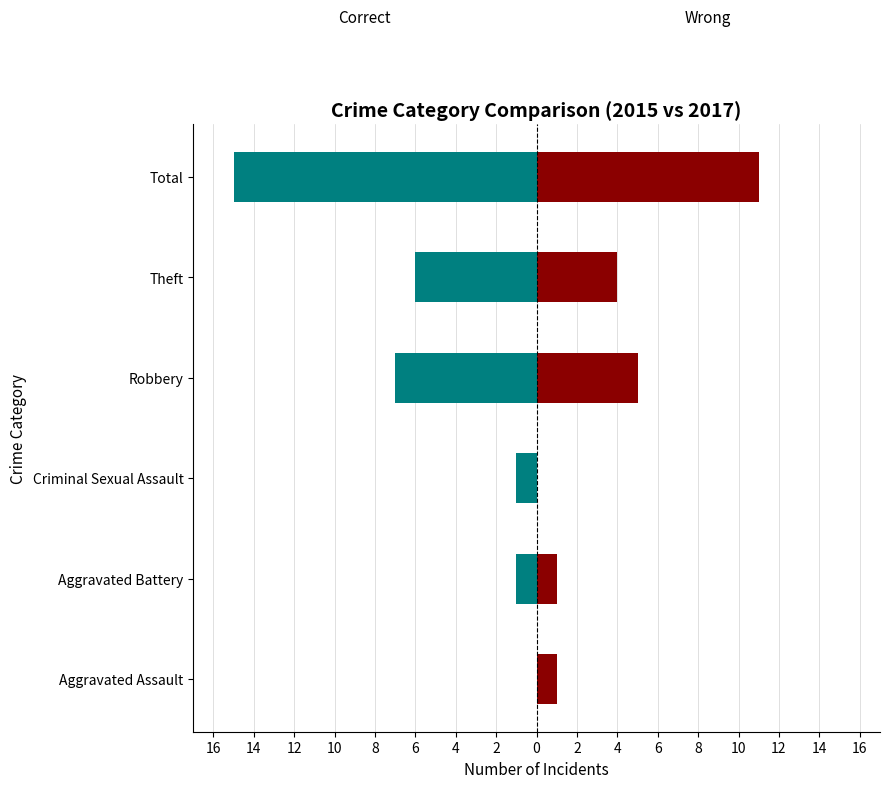

What is the value of the Wrong bar at the 4th from the left?

5